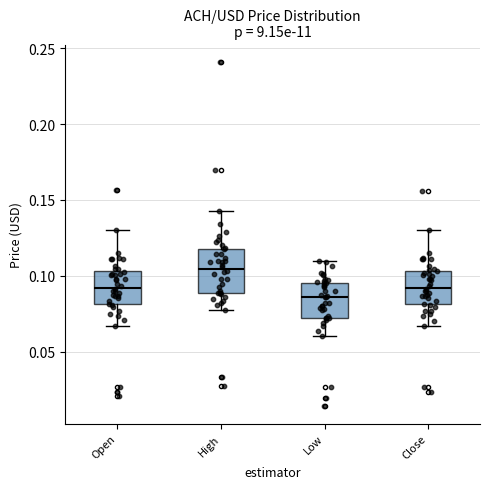

Reading left to right, read every box against the y-axis: the position of its median line, the range the box covers, and the ends of its whiskers. The values are not printed on the chart, so give them approximately, as read against the axis.

Open: median 0.090, box 0.080 to 0.105, whiskers 0.065 to 0.130
High: median 0.105, box 0.090 to 0.120, whiskers 0.075 to 0.145
Low: median 0.085, box 0.070 to 0.095, whiskers 0.060 to 0.110
Close: median 0.090, box 0.080 to 0.105, whiskers 0.065 to 0.130